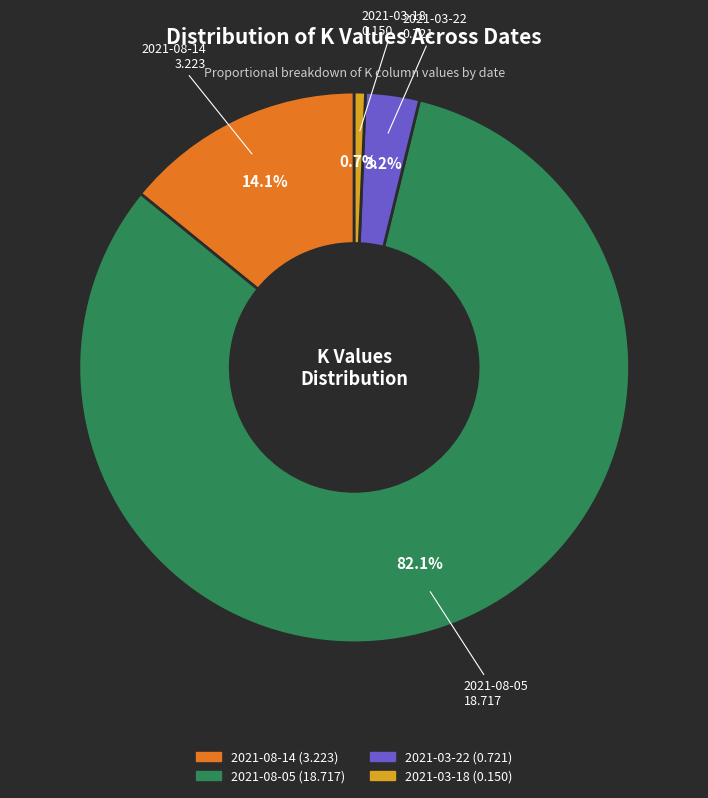

Rank the categories by value from highest to lowest.

2021-08-05, 2021-08-14, 2021-03-22, 2021-03-18